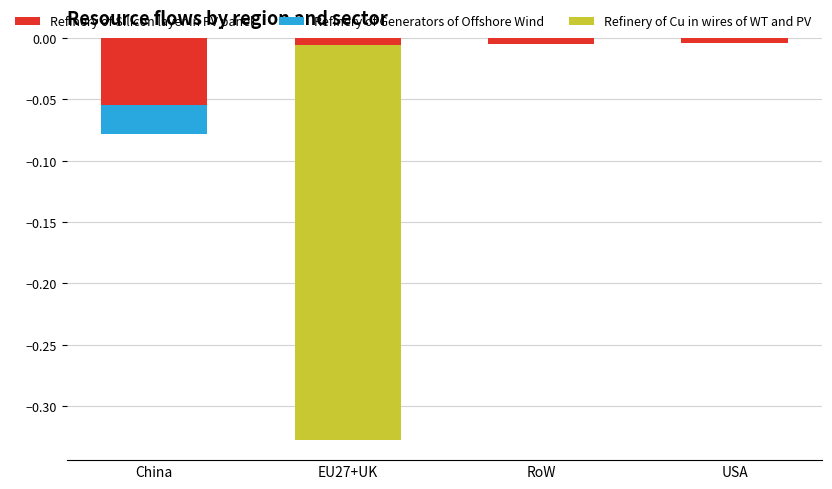

At China, list the series in order from largest to smallest.

Refinery of Cu in wires of WT and PV, Refinery of Generators of Offshore Wind, Refinery of Silicon layer in PV panel